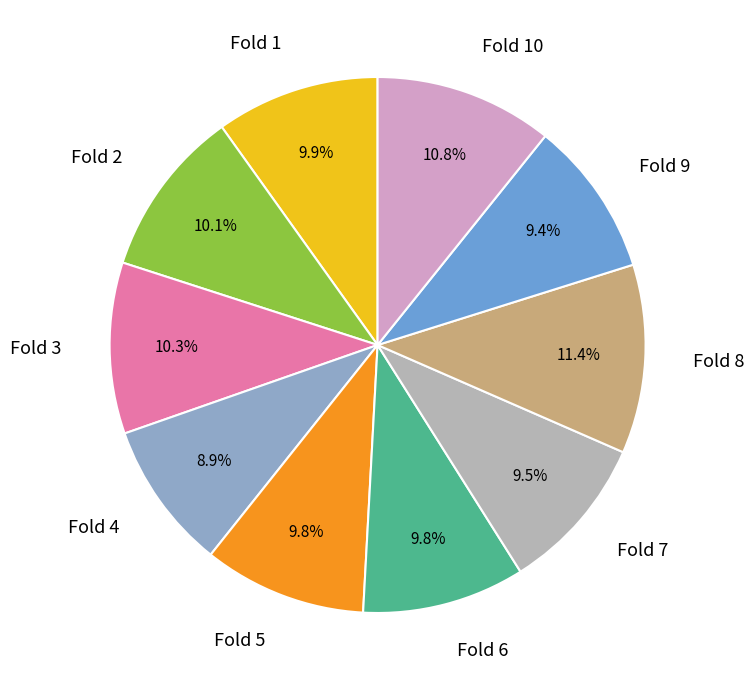

Is there any slice that represents more than half of the pie?

No